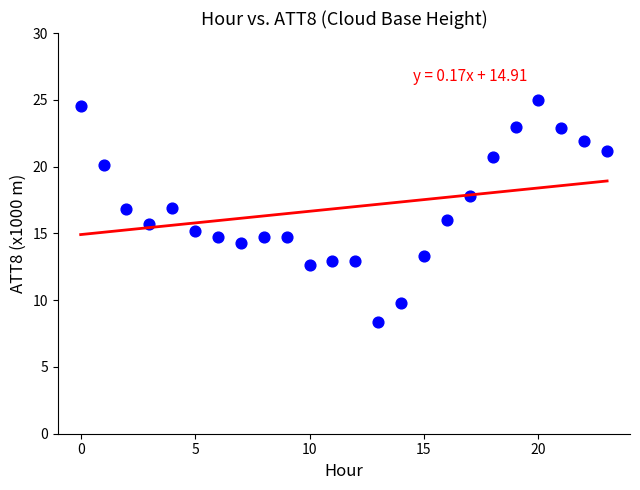

What is the range of Y values (max minus min)?

16.6